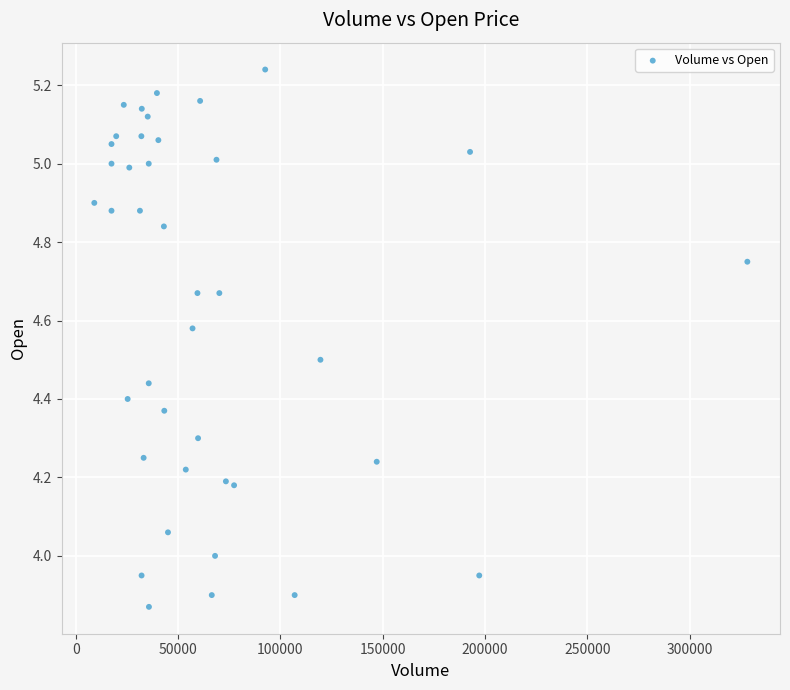

What is the range of X values (max minus min)?

319100.0